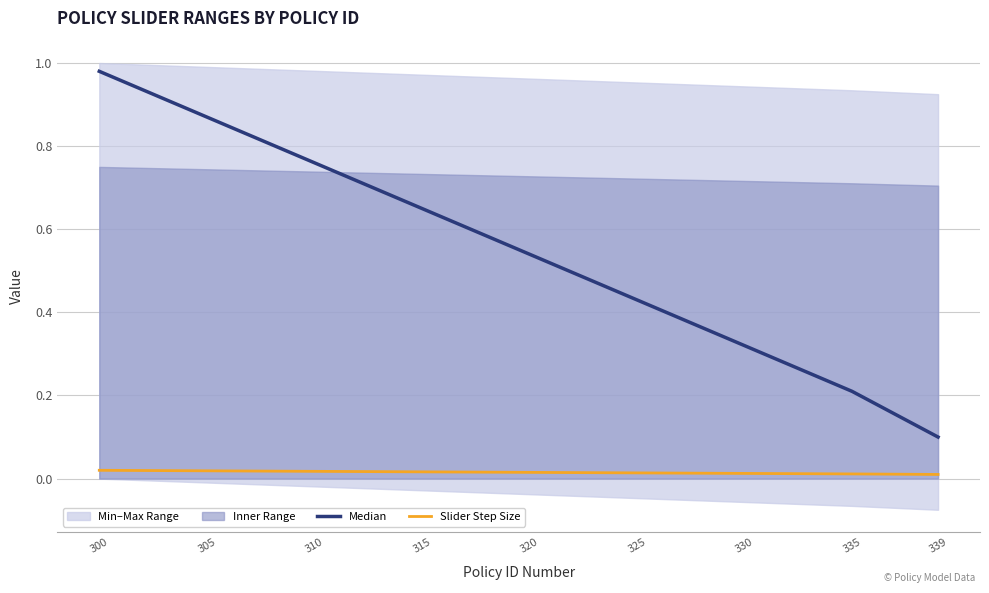

Does the chart have visible grid lines?

Yes